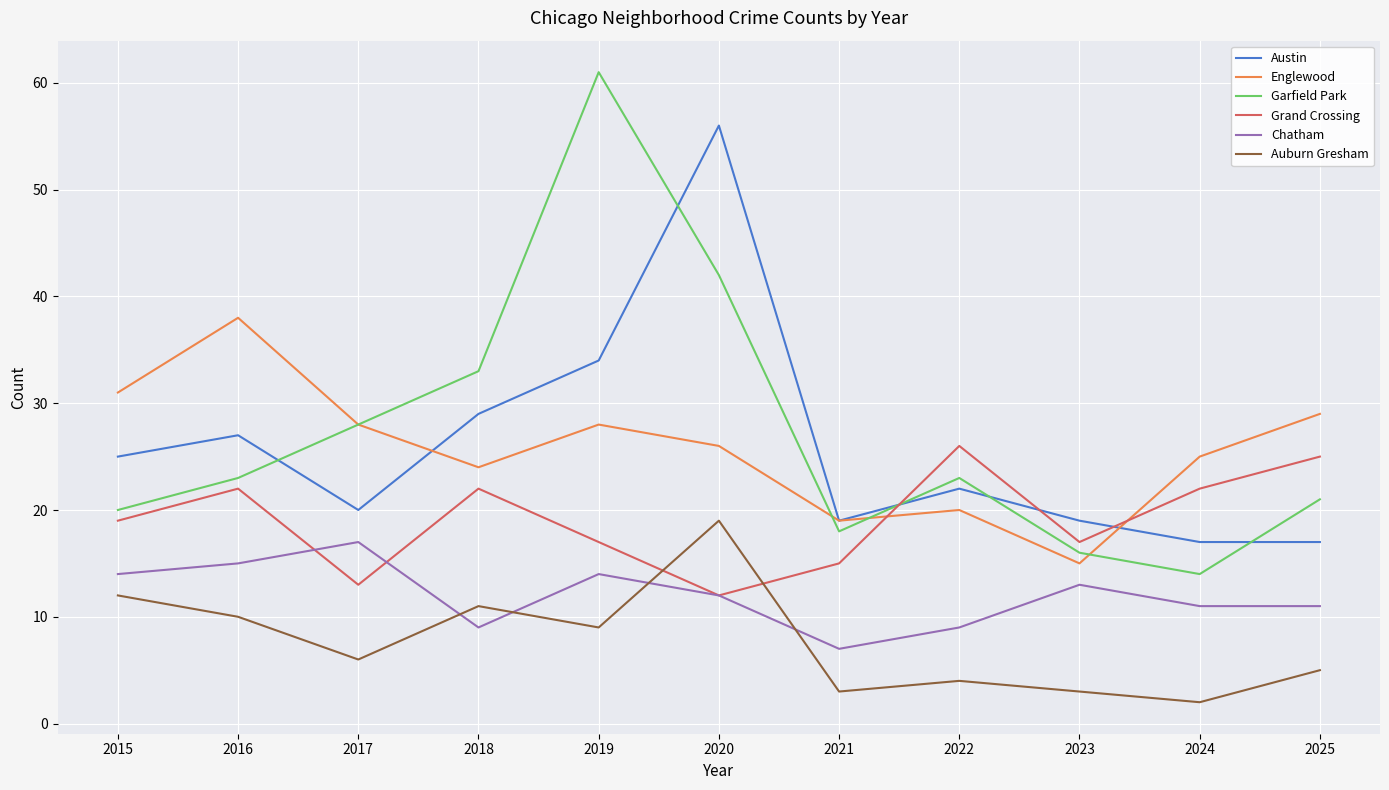

Is the value of Chatham at 2024 greater than the value of Austin at 2015?

No